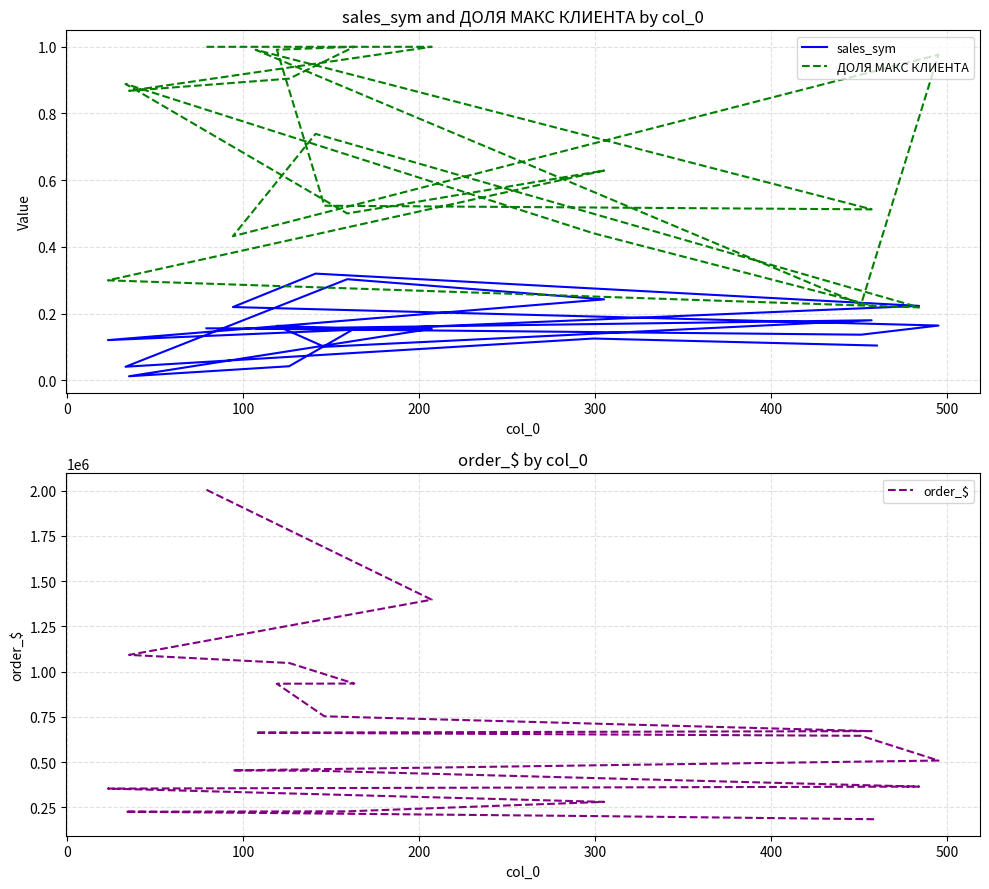

How many data points in order_$ are less than 645235?

10